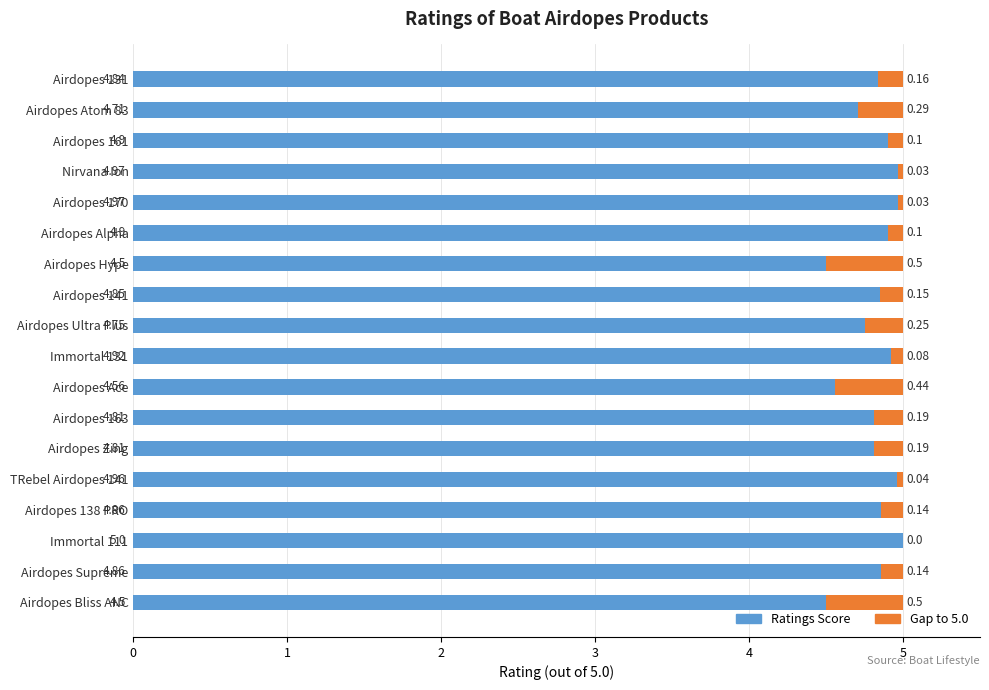

What is the total value across all series at Airdopes 161?

5.0